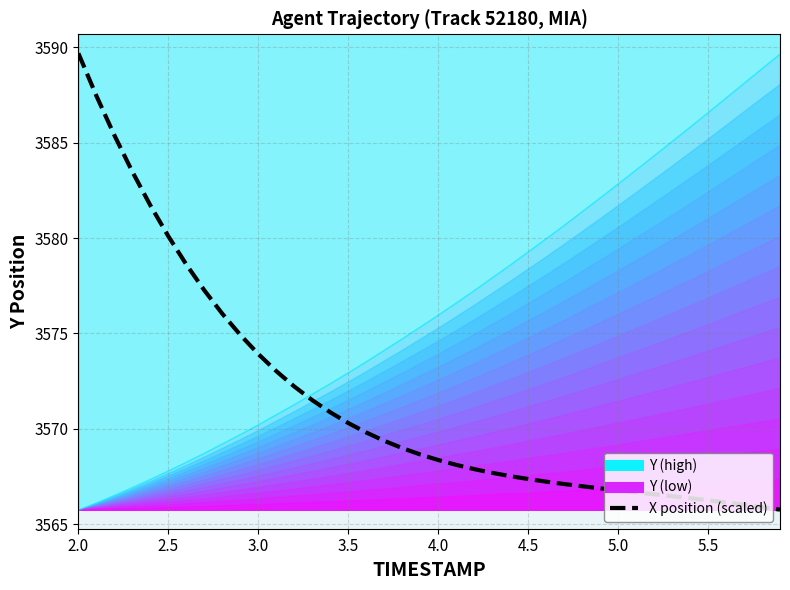

How many values are below 3568?

18